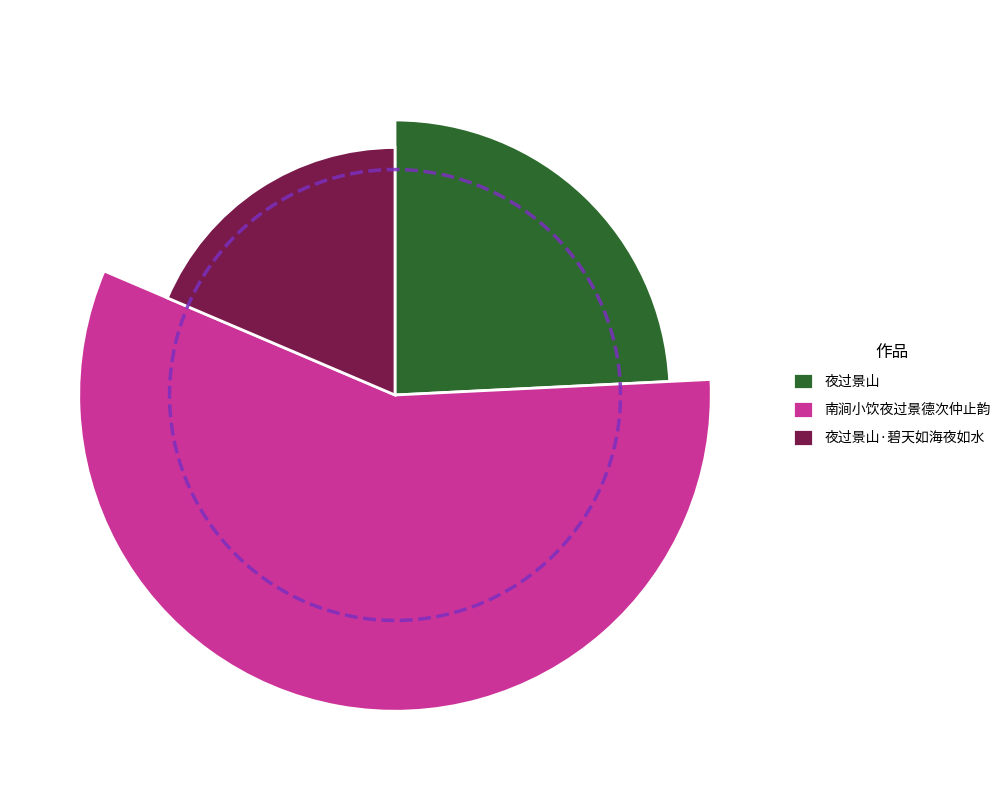

Is it true that 夜过景山 is 24% of the pie?

True